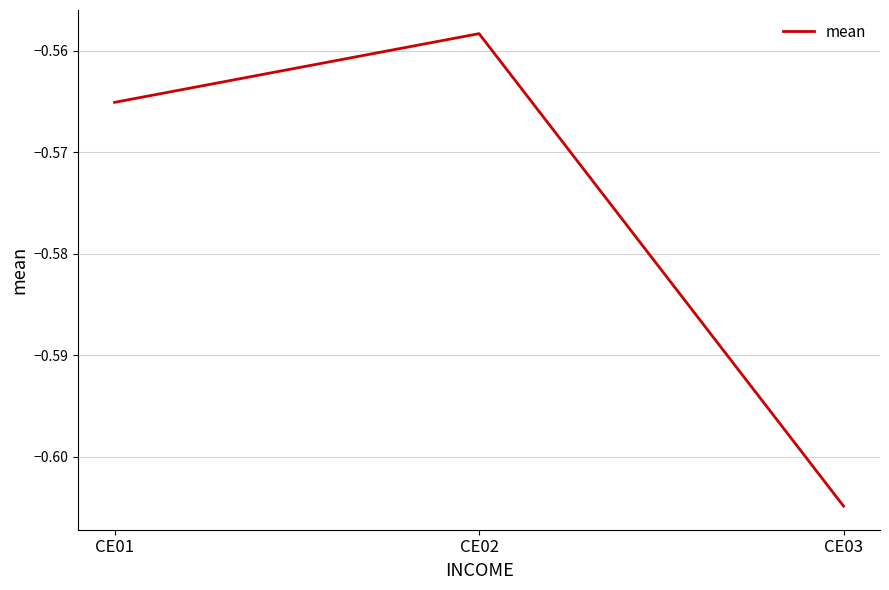

The value at CE01 is -0.3. True or false?

False